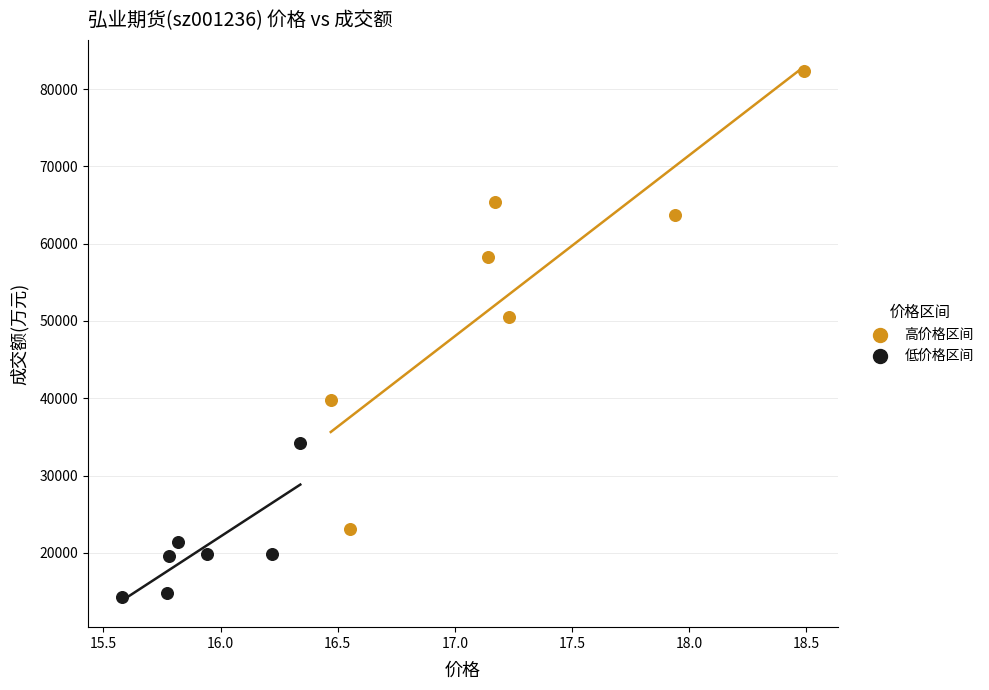

Which series reaches the maximum Y coordinate?

高价格区间